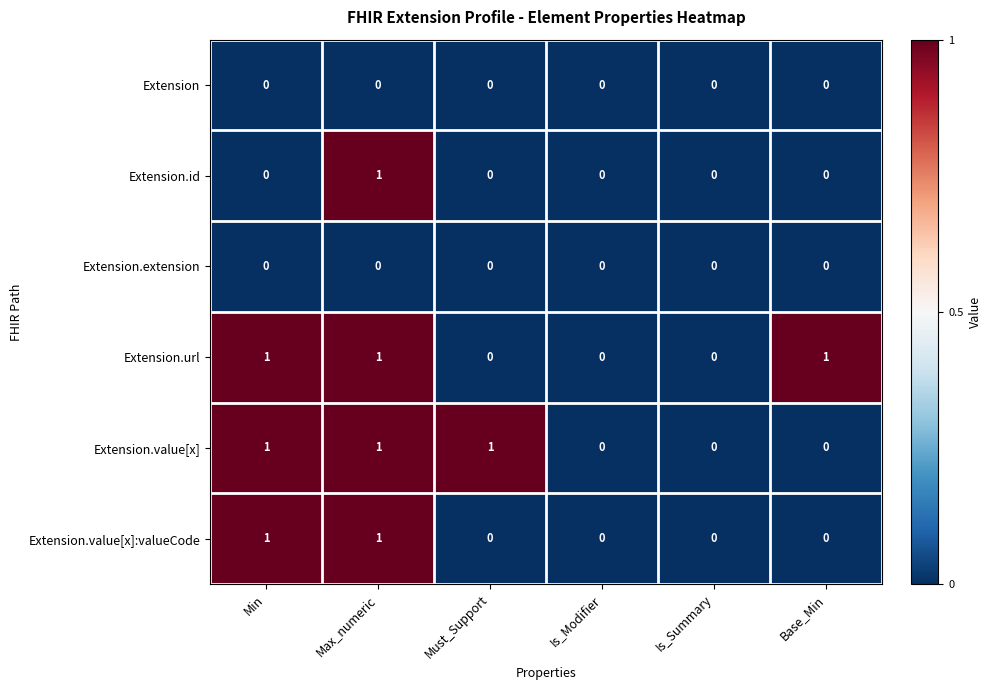

Between Must_Support and Is_Modifier, which series saw the biggest shift?

Extension.value[x]